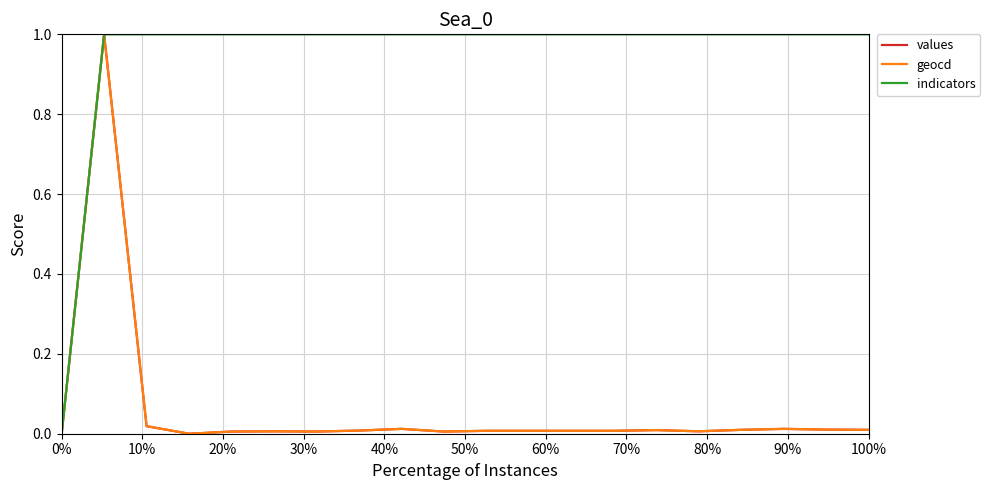

What is the highest value of the geocd series?

1.0